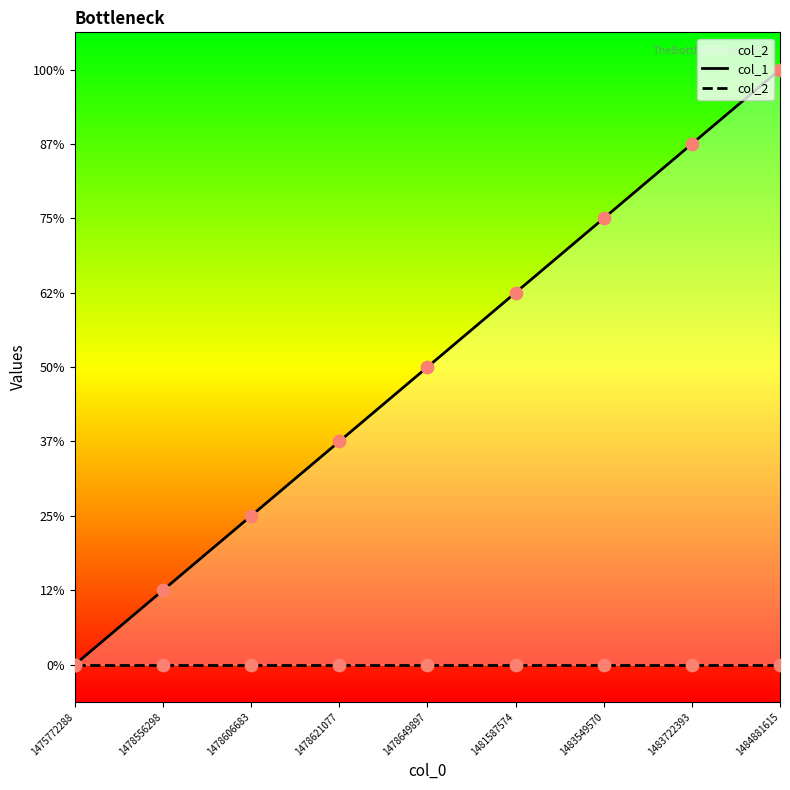

Which series reaches the maximum Y coordinate?

col_1